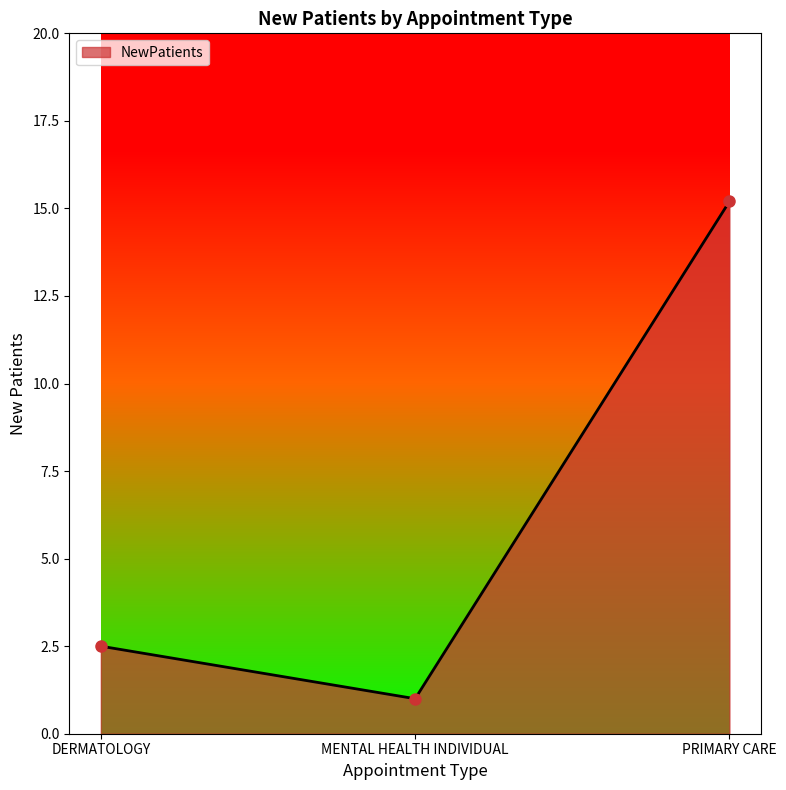

List the labels in order of value, largest first.

PRIMARY CARE, DERMATOLOGY, MENTAL HEALTH INDIVIDUAL